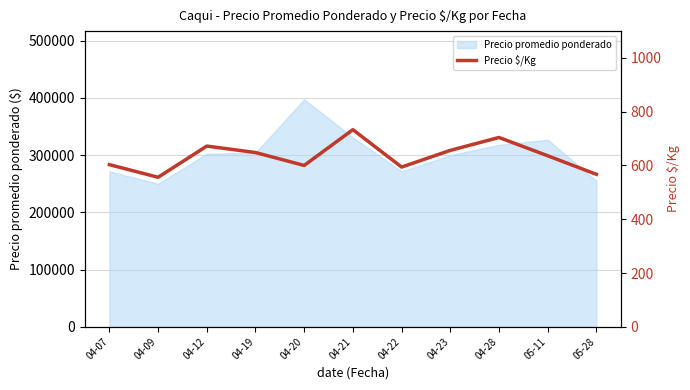

At which label does Precio promedio ponderado reach its peak?

04-20